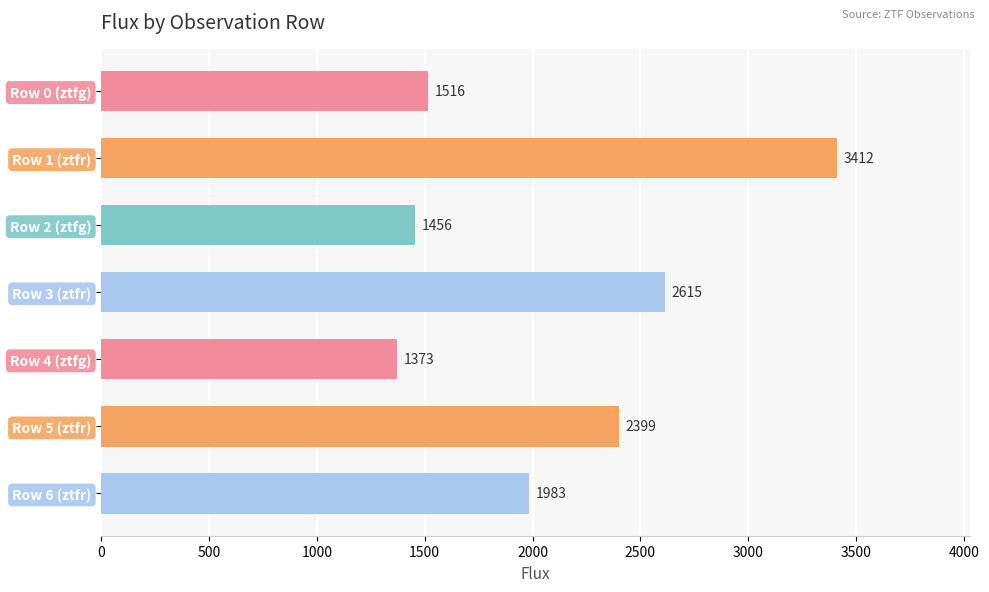

What is the sum of the values at Row 0 (ztfg) and Row 2 (ztfg)?

2972.0